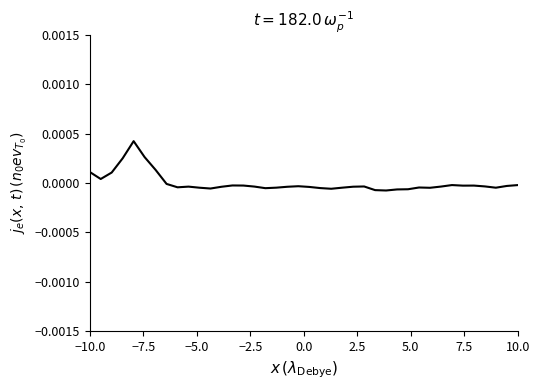

Does the chart have visible grid lines?

No